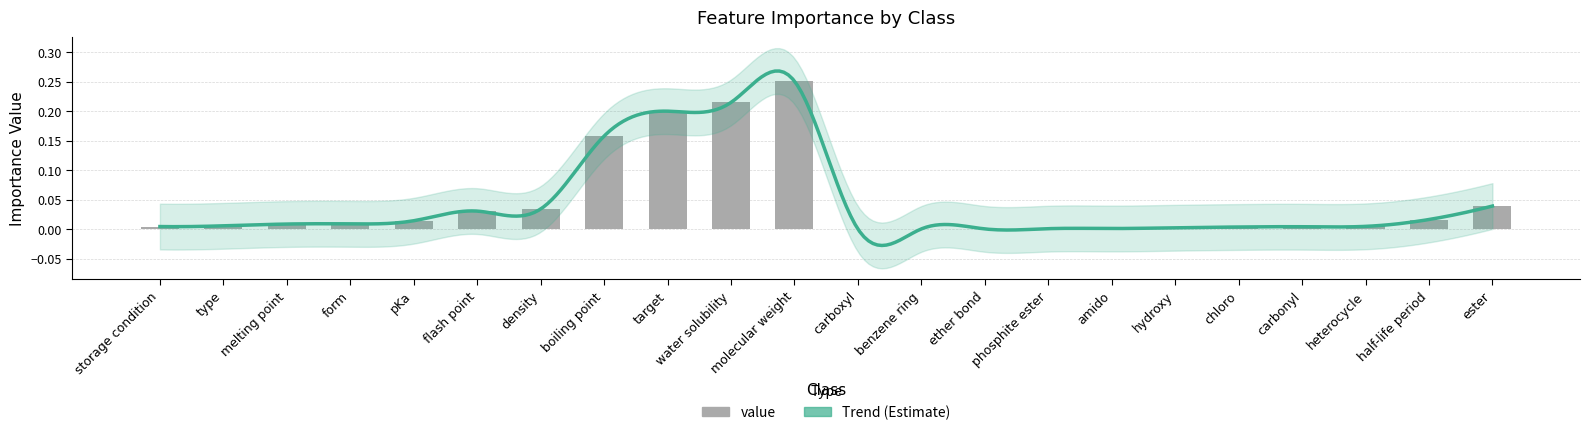

True or false: the data shows 0.0 at carbonyl.

True